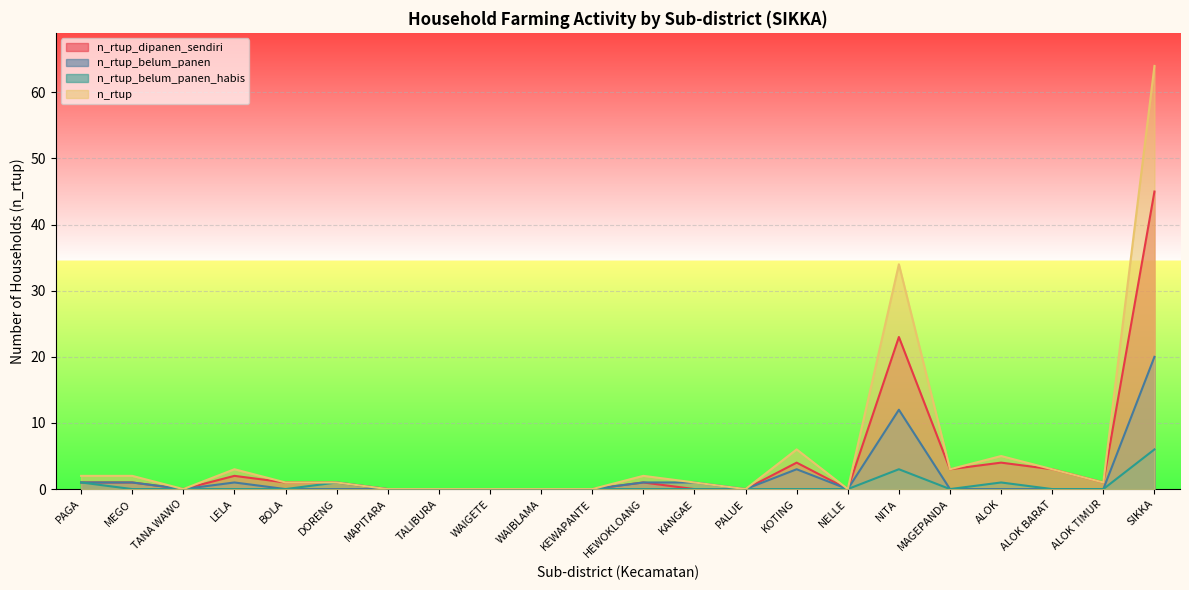

At which label does n_rtup_belum_panen_habis reach its minimum?

MEGO